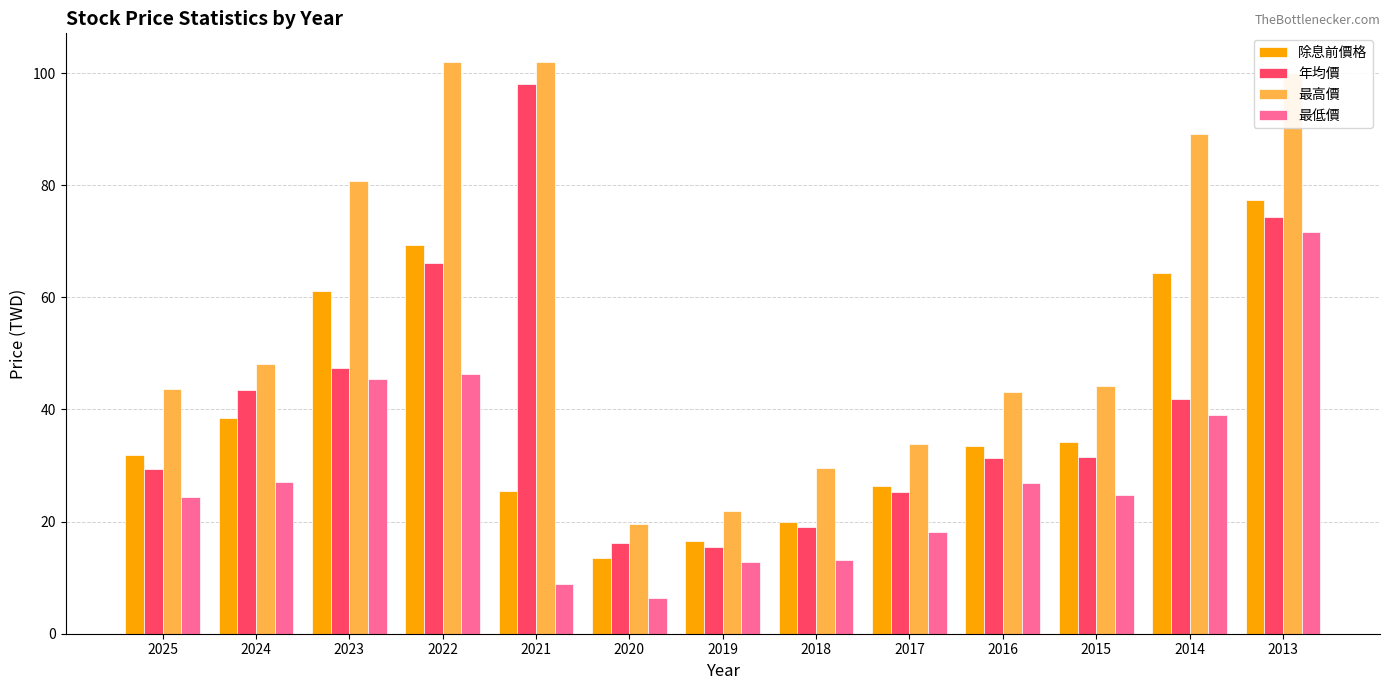

What is the sum of all 年均價 values?

539.4